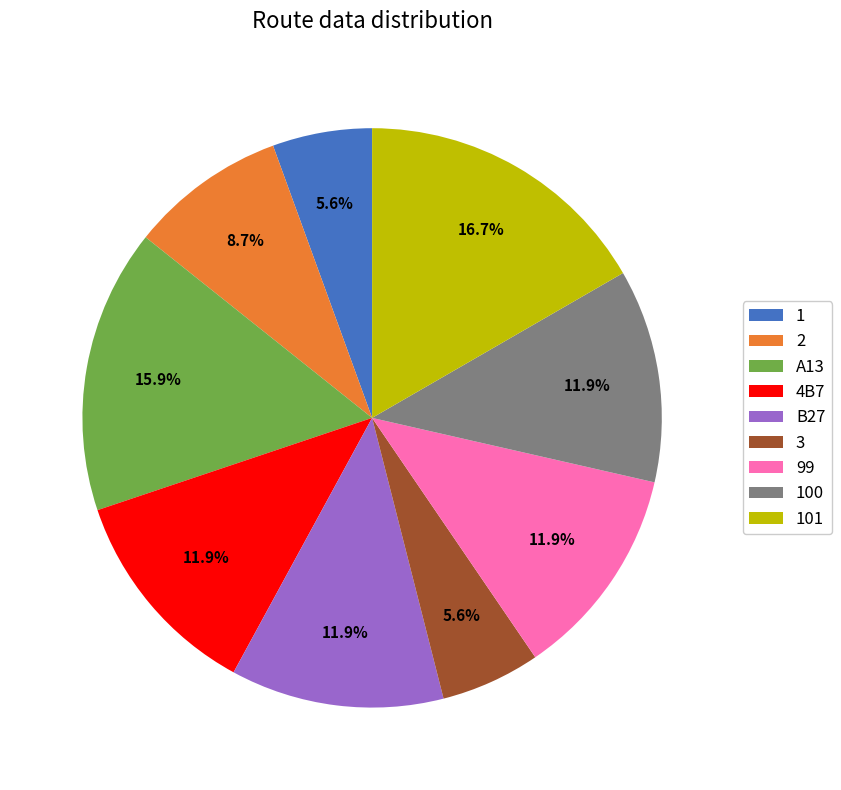

What percentage is the 1 slice, to the nearest percent?

6%